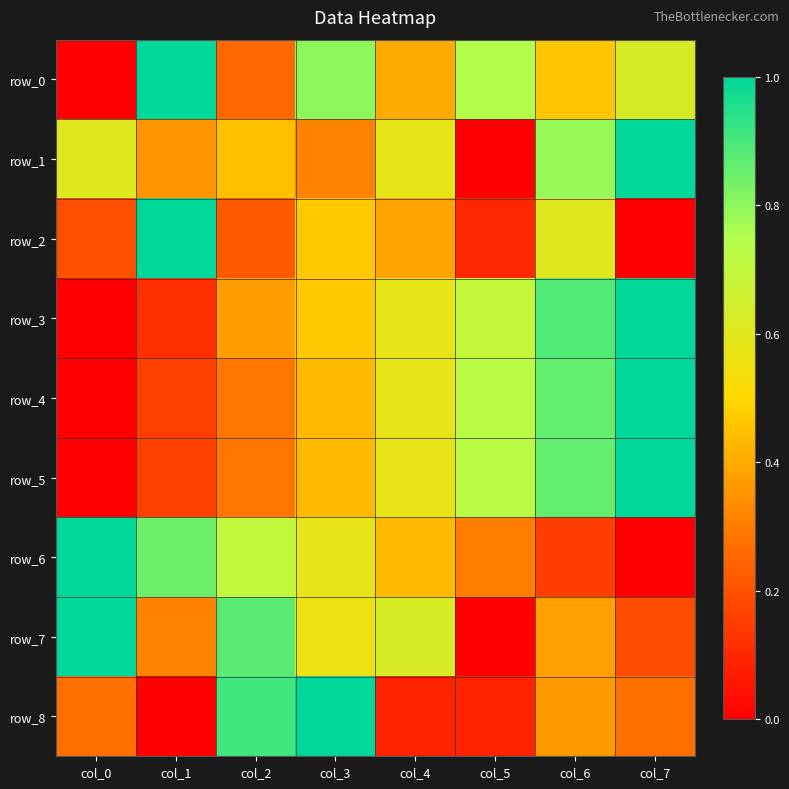

Reading left to right, extract all data points from this chart.

row_0: col_0=0.0	col_1=1.0	col_2=0.3	col_3=0.8	col_4=0.4	col_5=0.7	col_6=0.5	col_7=0.6
row_1: col_0=0.6	col_1=0.4	col_2=0.4	col_3=0.3	col_4=0.6	col_5=0.0	col_6=0.8	col_7=1.0
row_2: col_0=0.2	col_1=1.0	col_2=0.2	col_3=0.5	col_4=0.4	col_5=0.1	col_6=0.6	col_7=0.0
row_3: col_0=0.0	col_1=0.1	col_2=0.4	col_3=0.5	col_4=0.6	col_5=0.7	col_6=0.9	col_7=1.0
row_4: col_0=0.0	col_1=0.2	col_2=0.3	col_3=0.4	col_4=0.6	col_5=0.7	col_6=0.9	col_7=1.0
row_5: col_0=0.0	col_1=0.2	col_2=0.3	col_3=0.4	col_4=0.6	col_5=0.7	col_6=0.9	col_7=1.0
row_6: col_0=1.0	col_1=0.8	col_2=0.7	col_3=0.6	col_4=0.4	col_5=0.3	col_6=0.2	col_7=0.0
row_7: col_0=1.0	col_1=0.3	col_2=0.9	col_3=0.6	col_4=0.6	col_5=0.0	col_6=0.4	col_7=0.2
row_8: col_0=0.3	col_1=0.0	col_2=0.9	col_3=1.0	col_4=0.1	col_5=0.1	col_6=0.4	col_7=0.3